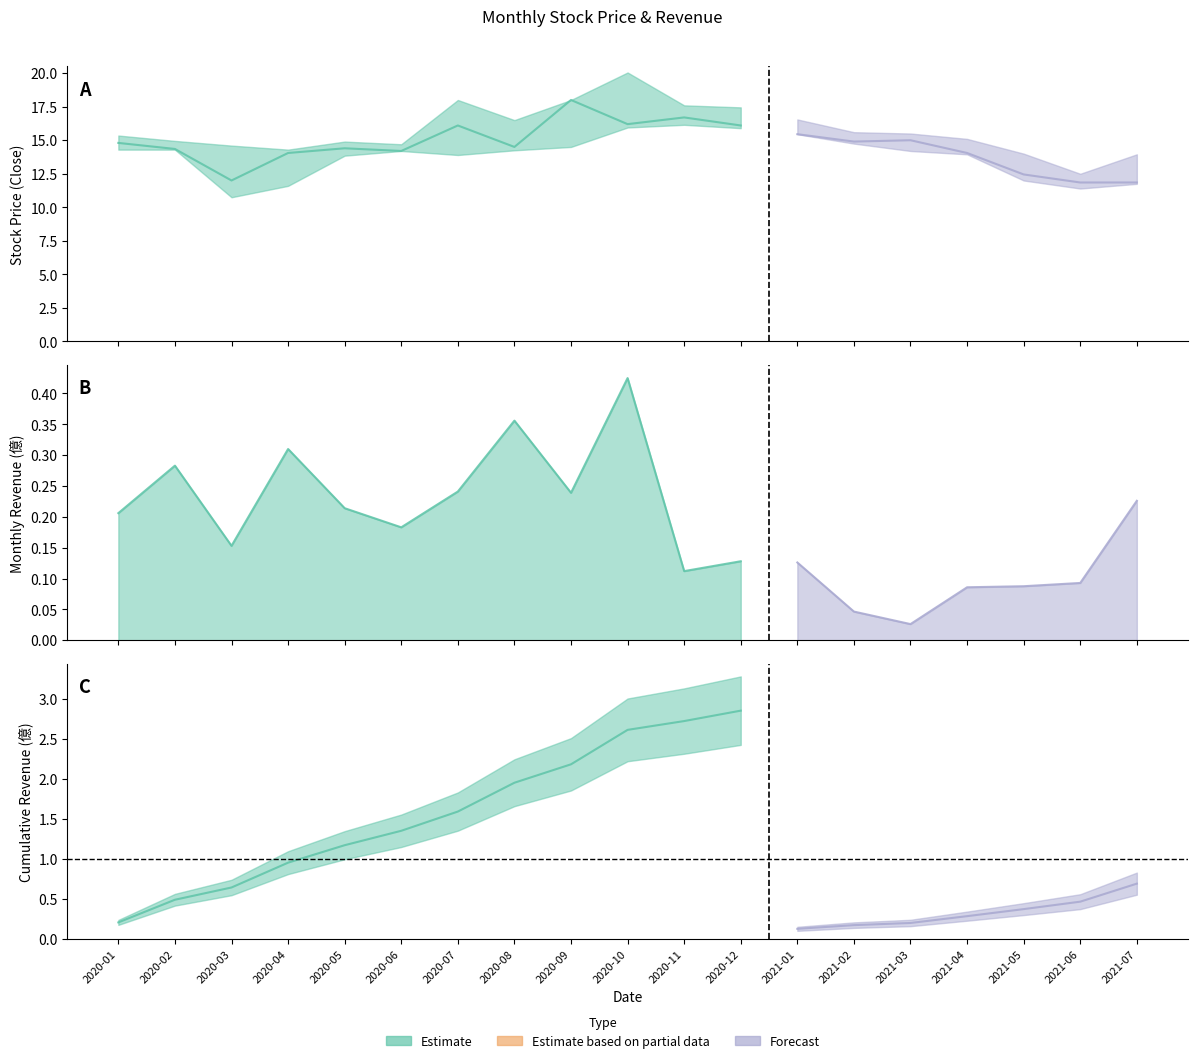

What is the value of the 最低 point at the 15th from the left?

14.2